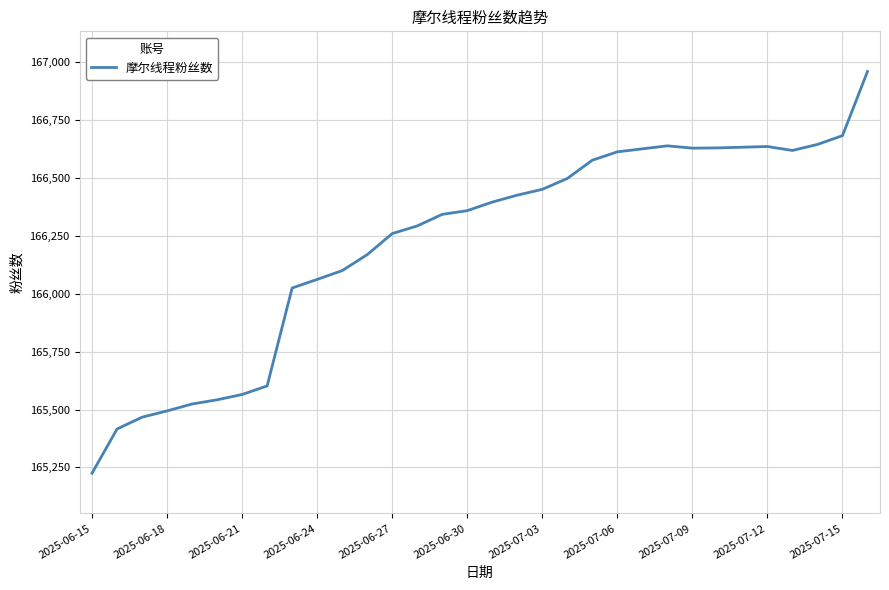

How many distinct data groups are displayed?

1